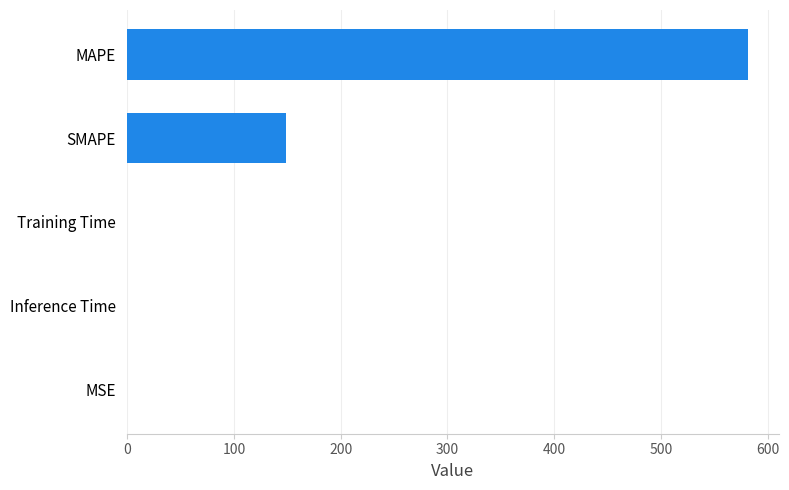

What is the ratio of the value at SMAPE to the value at MAPE?

0.3